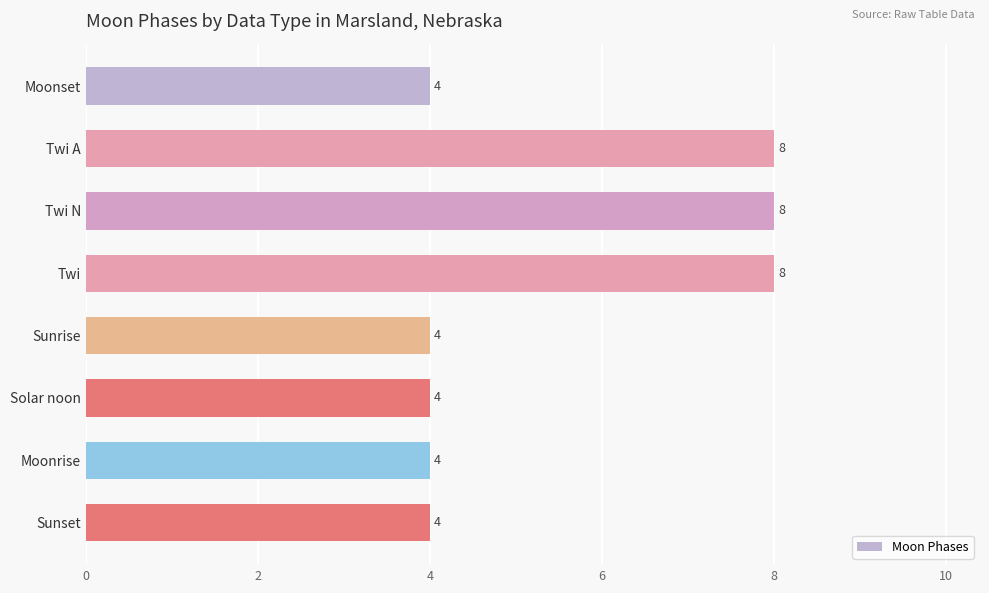

Reading top to bottom, list all the values displayed in this chart.

4	8	8	8	4	4	4	4